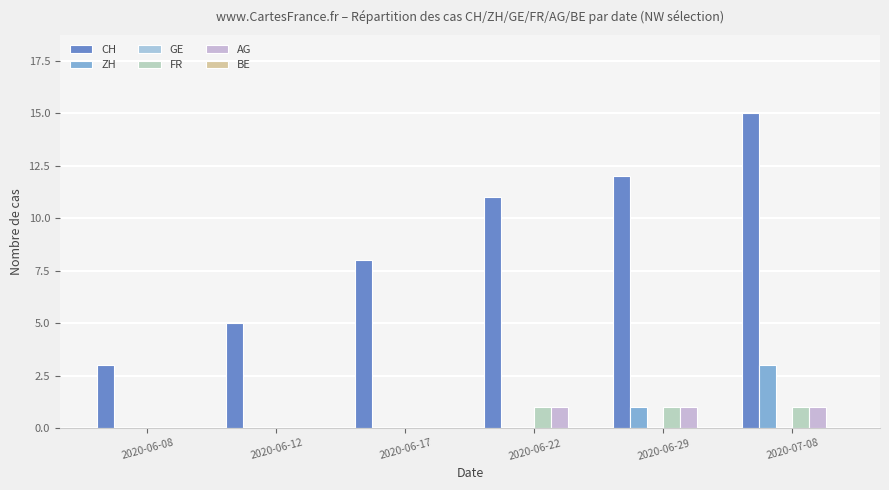

Reading right to left, extract all data points from this chart.

CH: 15	12	11	8	5	3
ZH: 3	1	0	0	0	0
GE: 0	0	0	0	0	0
FR: 1	1	1	0	0	0
AG: 1	1	1	0	0	0
BE: 0	0	0	0	0	0